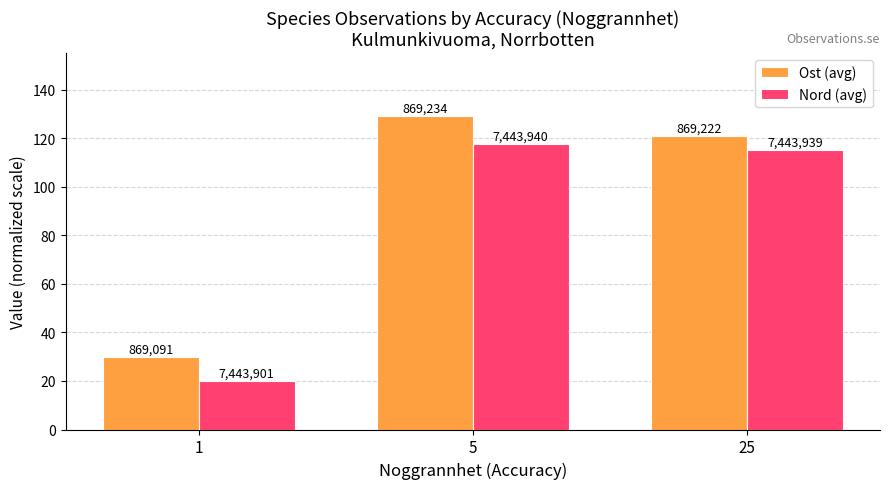

How many groups of bars are there?

3